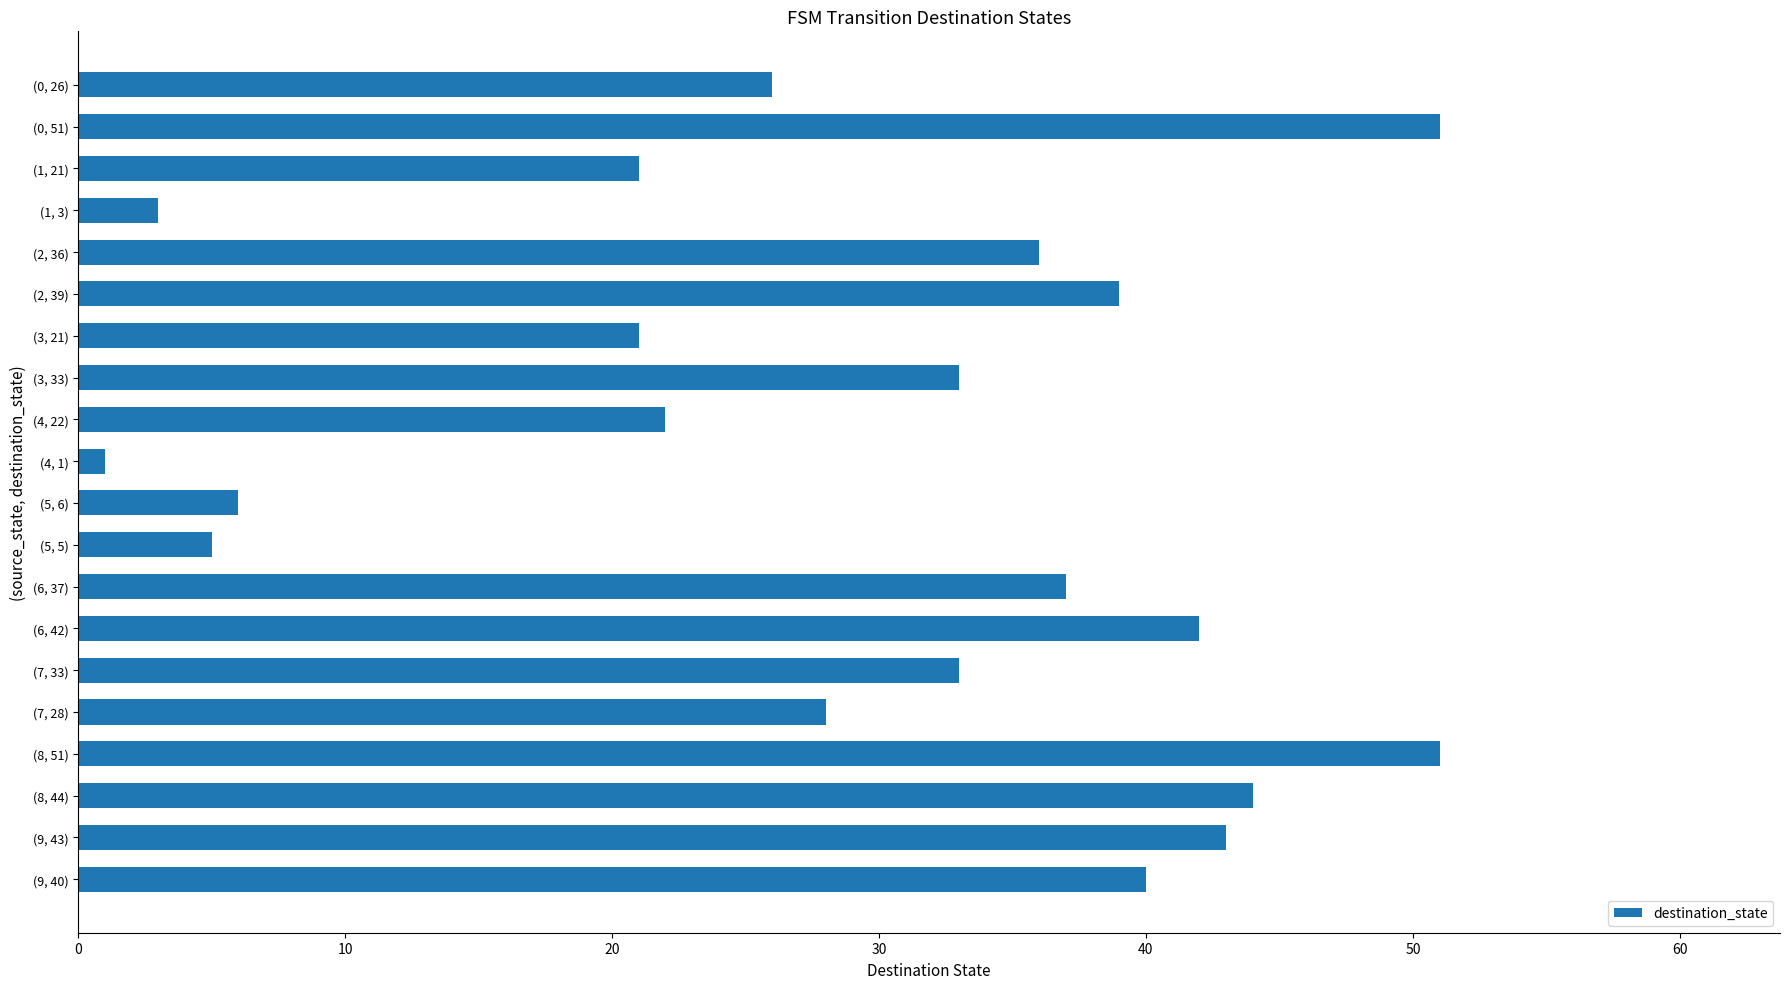

What is the greatest value displayed?

51